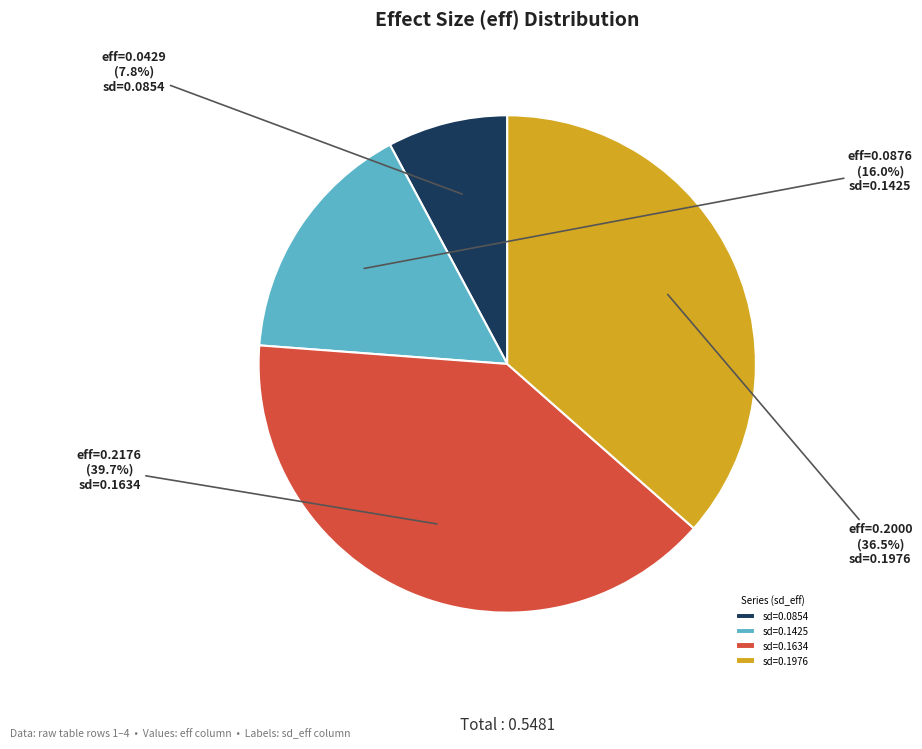

To the nearest percent, what is the average slice percentage?

25%